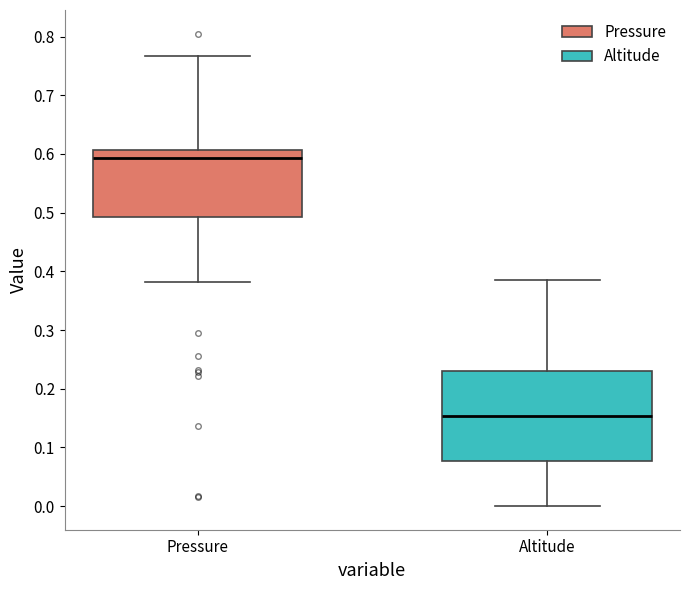

Reading left to right, transcribe this box plot: for each box, give where its median line is, the range the box spans, and where its two whiskers end, as read against the y-axis. The values are not printed on the chart, so give them approximately, as read against the axis.

Pressure: median 0.59, box 0.49 to 0.61, whiskers 0.38 to 0.77
Altitude: median 0.15, box 0.08 to 0.23, whiskers 0.00 to 0.38